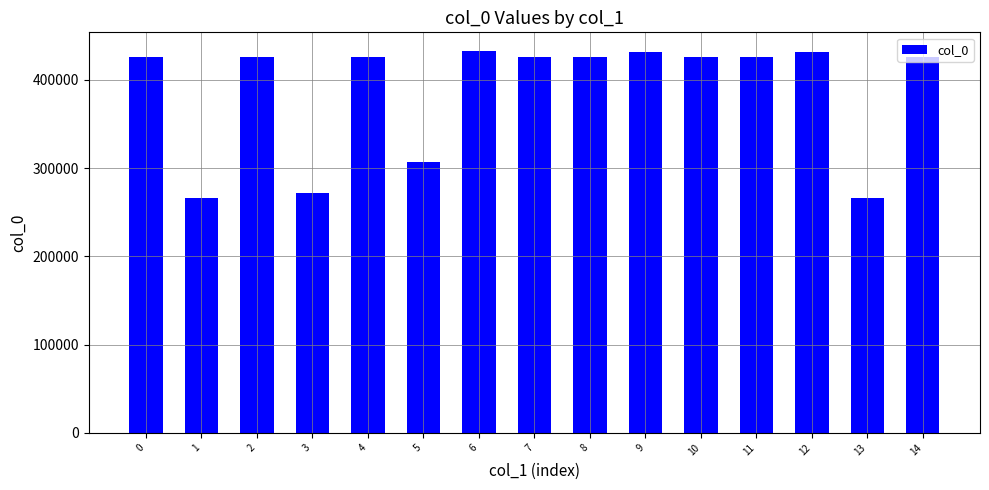

Is it true that the value at 8 is 766426?

False